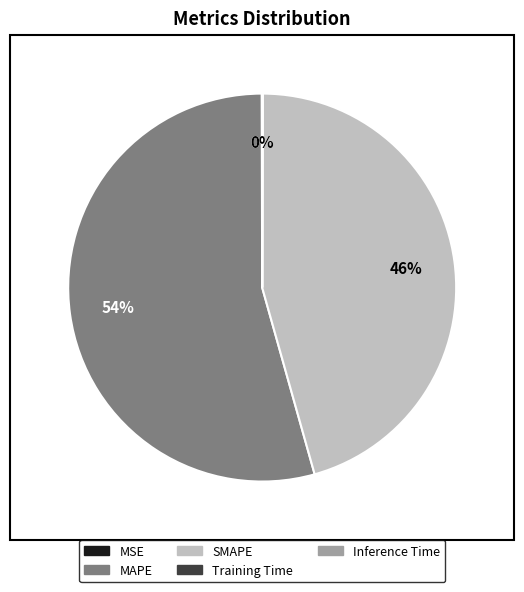

Which slice represents more than half of the pie?

MAPE